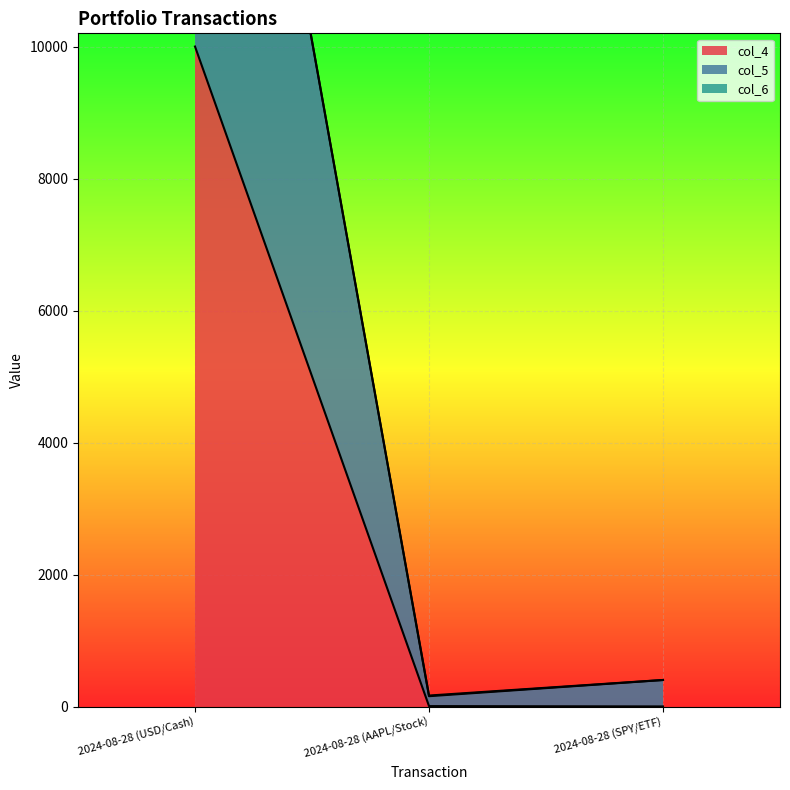

The value of col_5 at 2024-08-28 (AAPL/Stock) is 160. True or false?

True